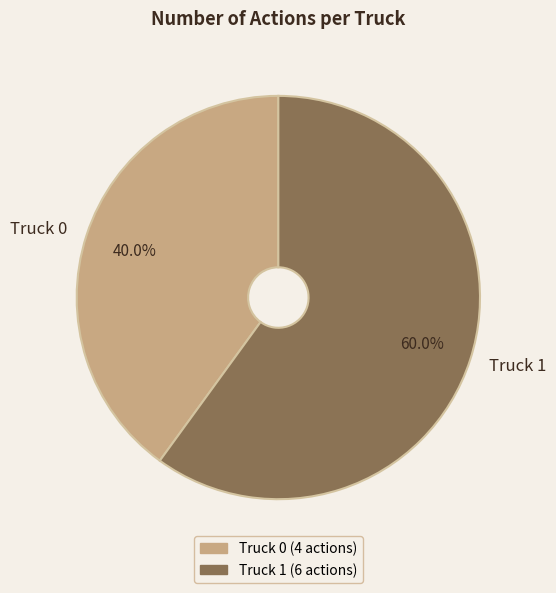

What percentage is the Truck 0 slice, to the nearest percent?

40%